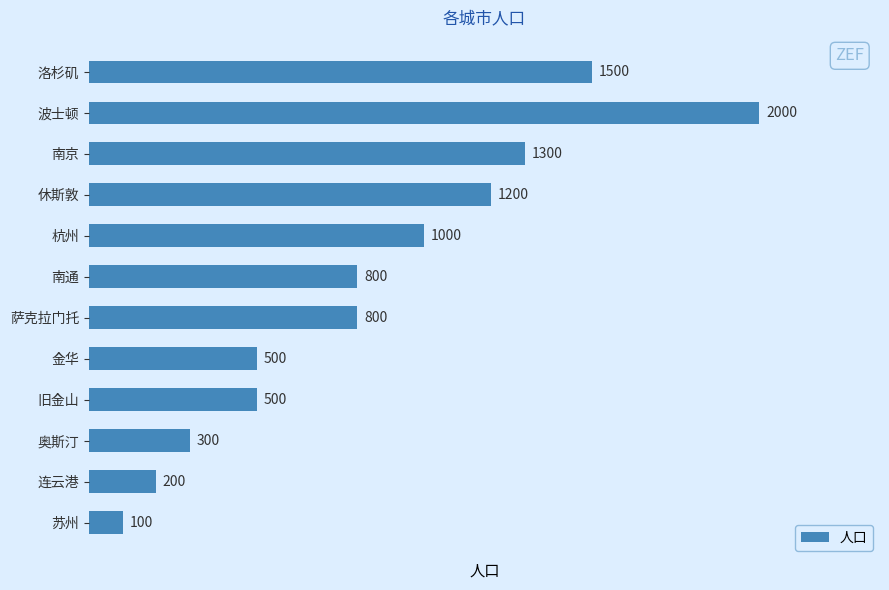

What is the label of the 6th bar from the bottom?

萨克拉门托